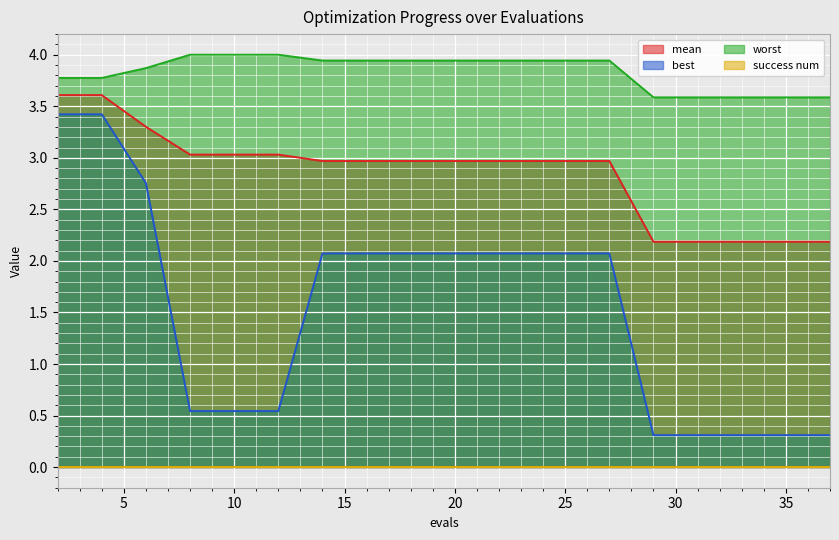

What is the minimum value shown in the chart?

0.0